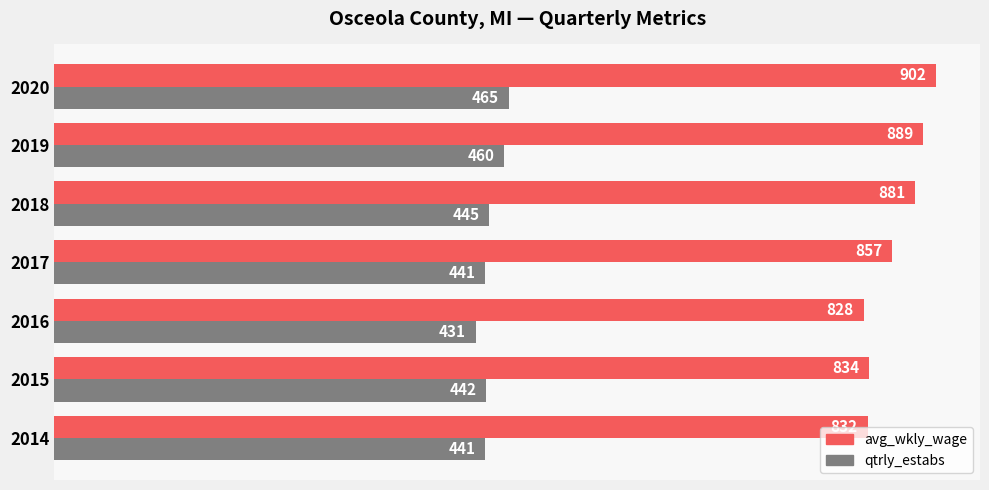

What is the approximate value of qtrly_estabs at 2018, to the nearest 5?

445